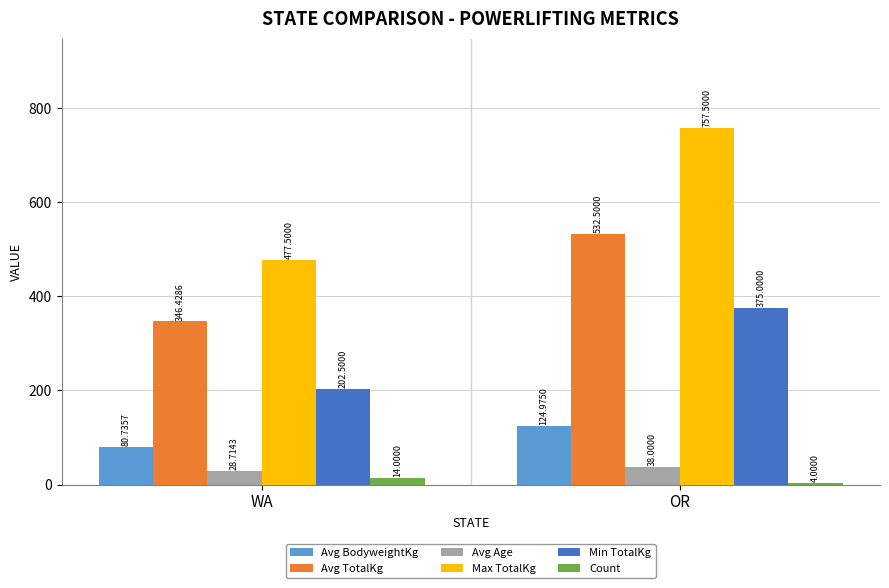

At which label does Max TotalKg reach its minimum?

WA